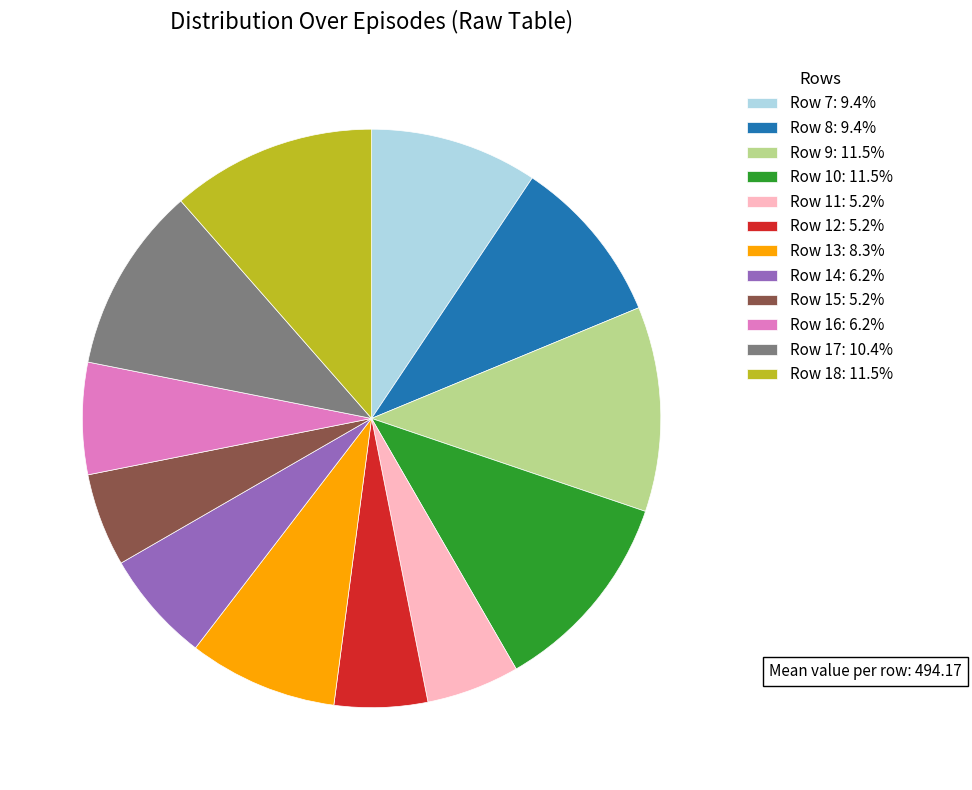

Do Row 15: 5.2% and Row 17: 10.4% together represent more than half of the pie?

No